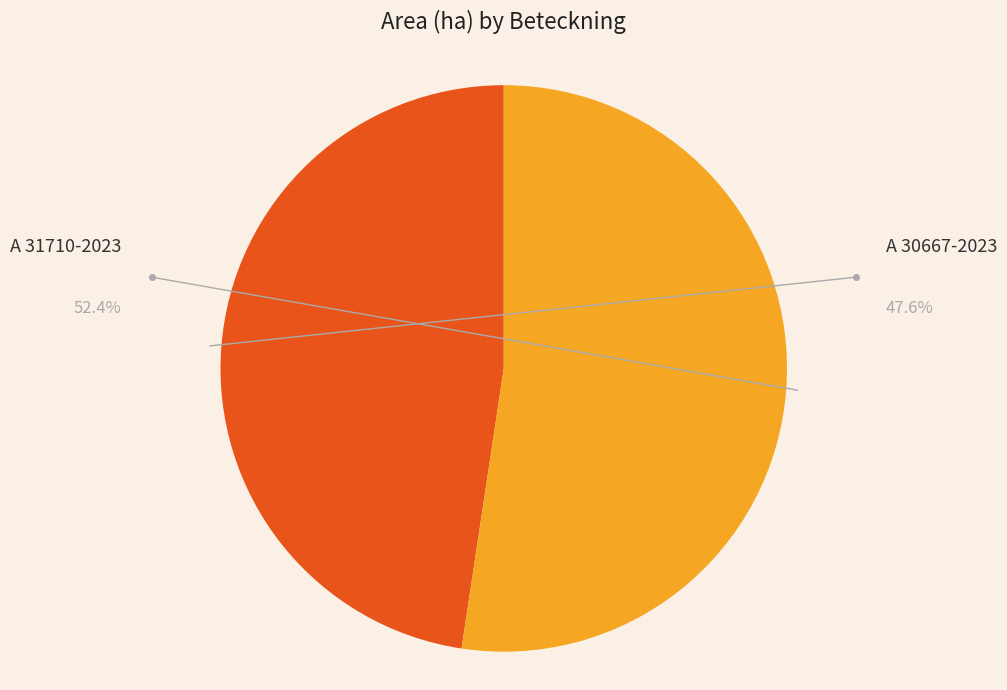

How many segments does this pie chart have?

2